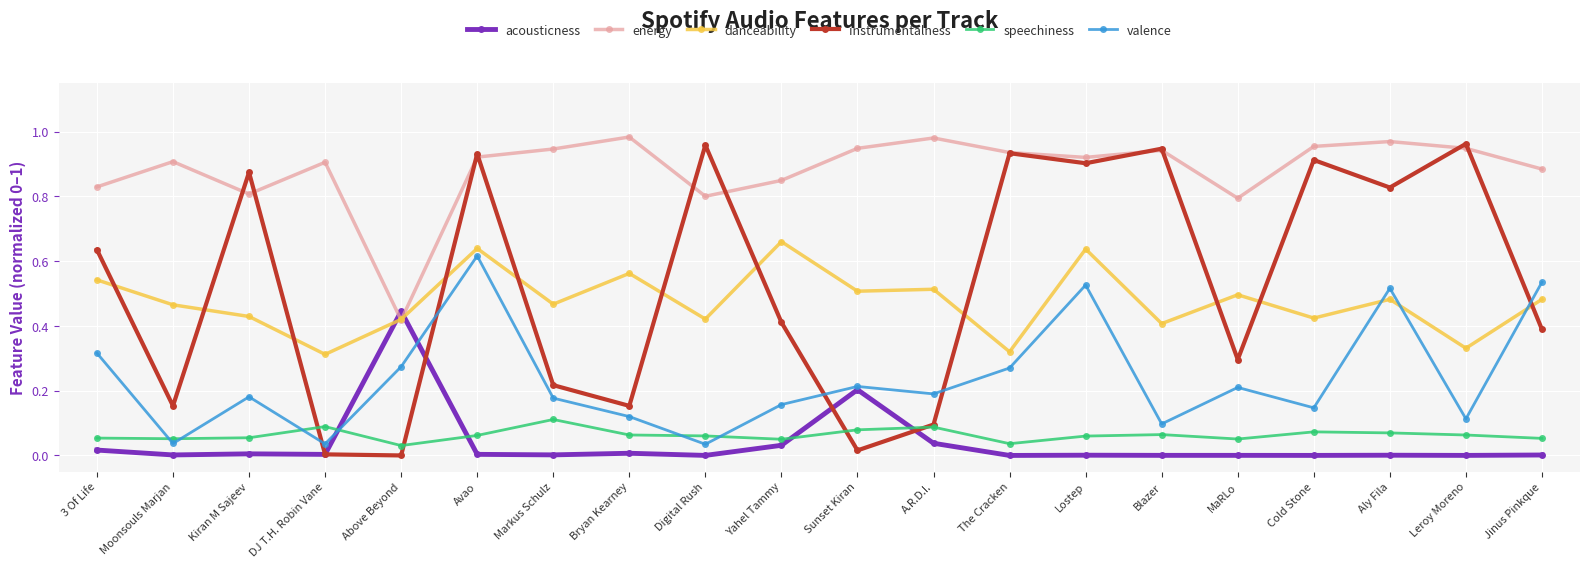

What is the label of the 16th point from the left?

MaRLo